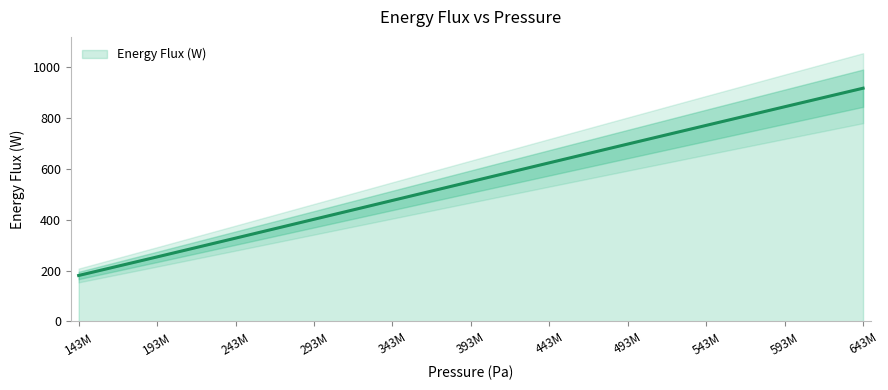

Reading left to right, extract all data points from this chart.

180.8	253.9	327.7	401.8	476.0	550.1	624.0	697.8	771.3	844.5	917.5